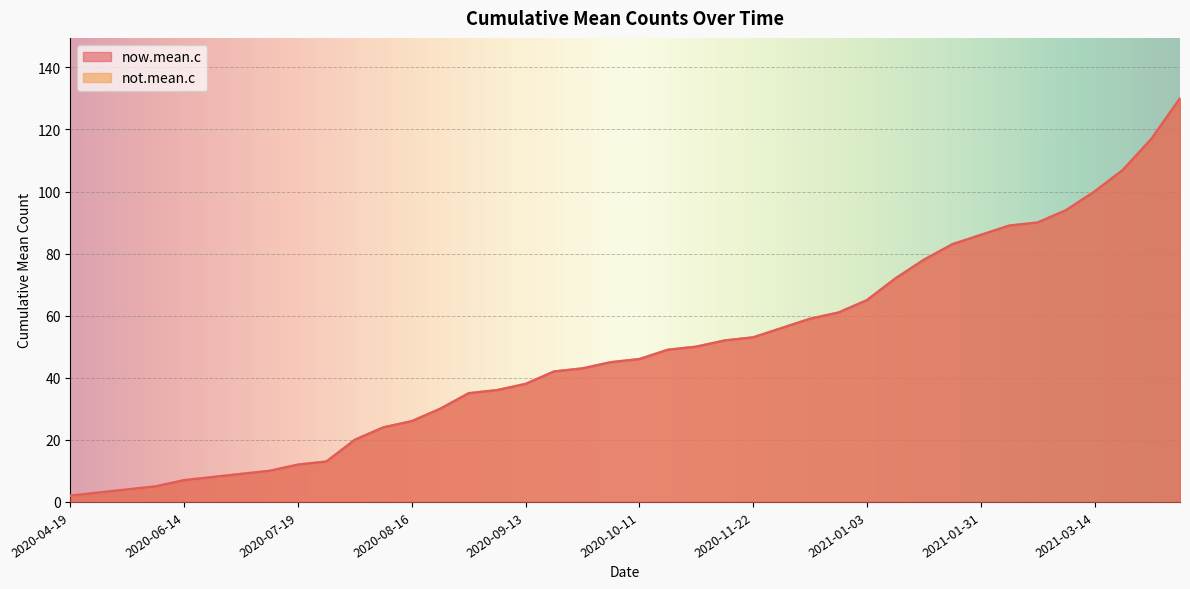

Where is not.mean.c nearest to the value 66?

2021-01-03